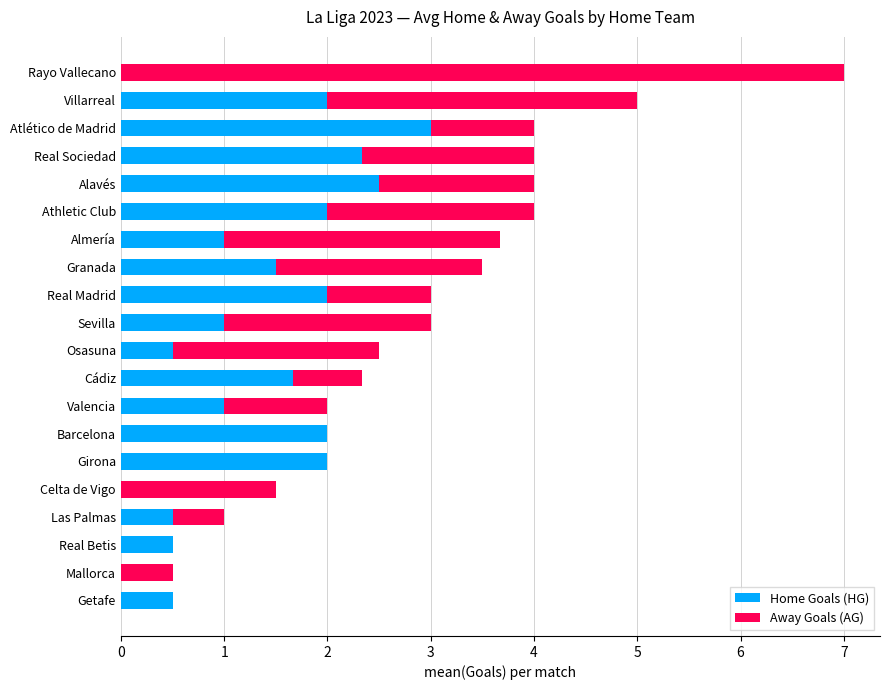

At which category is the sum across all series the highest?

Rayo Vallecano